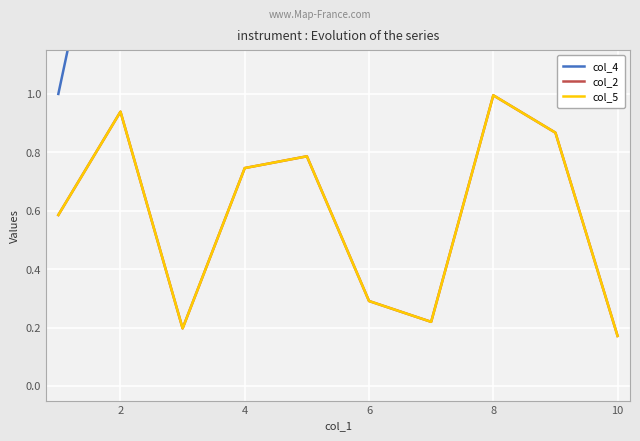

Is the value of col_4 at 4 greater than the value of col_5 at 6?

Yes